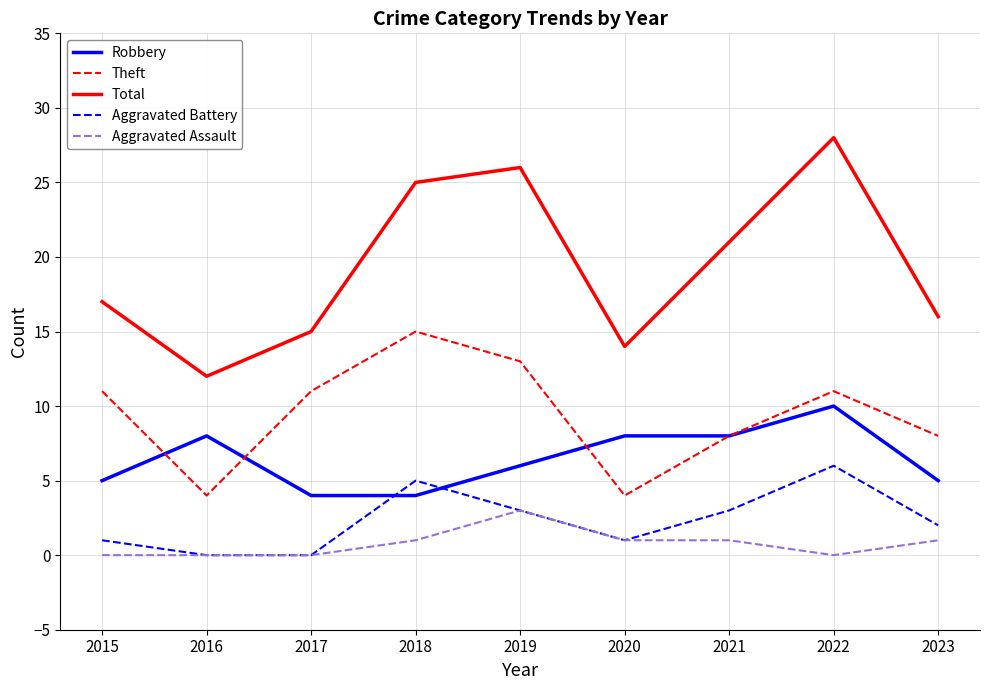

Is the value of Aggravated Battery at 2022 greater than the value of Aggravated Assault at 2016?

Yes